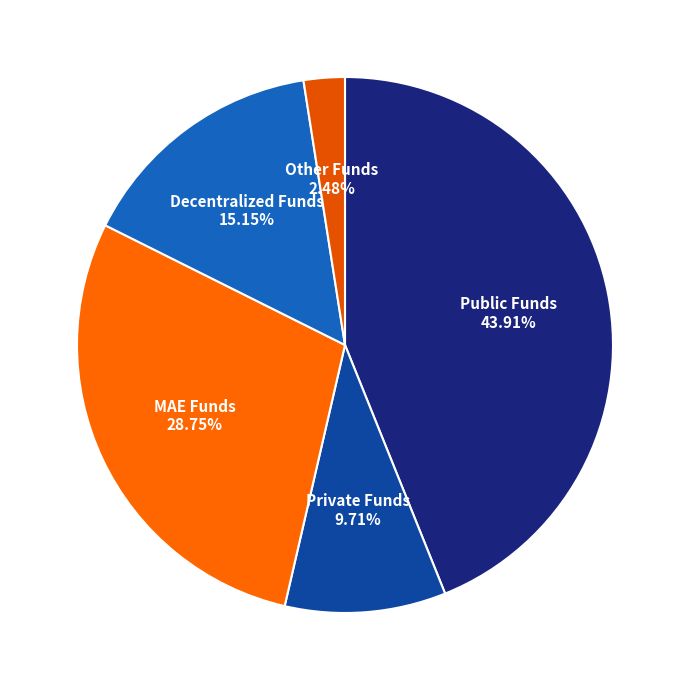

Rank the categories by value from lowest to highest.

Other Funds, Private Funds, Decentralized Funds, MAE Funds, Public Funds